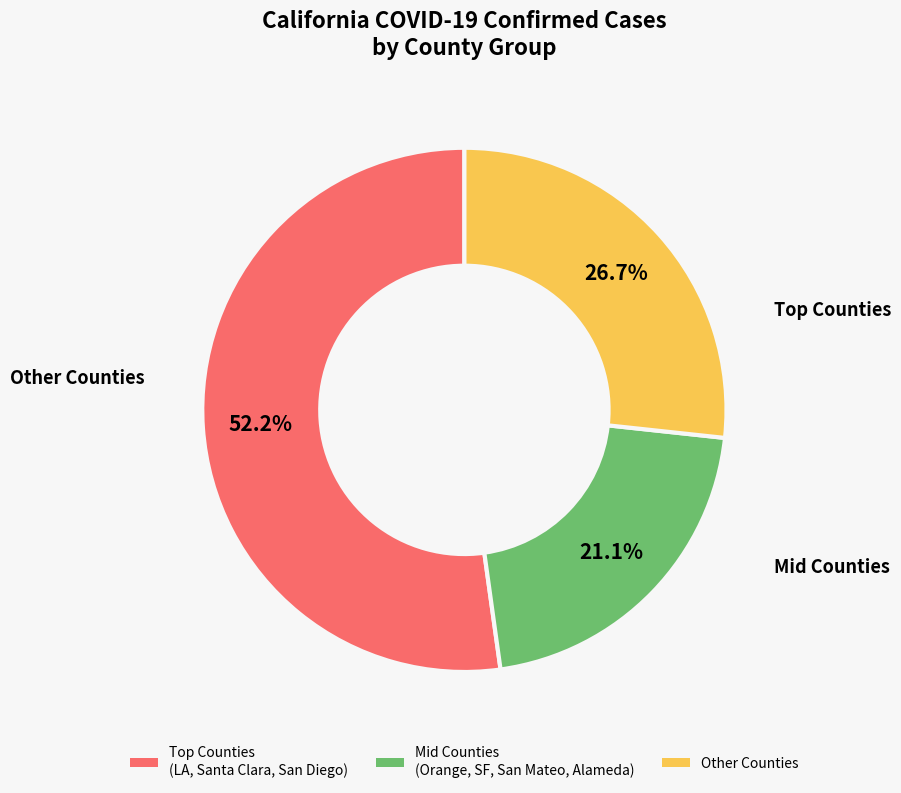

Which slice is the largest?

Top Counties (LA, Santa Clara, San Diego)